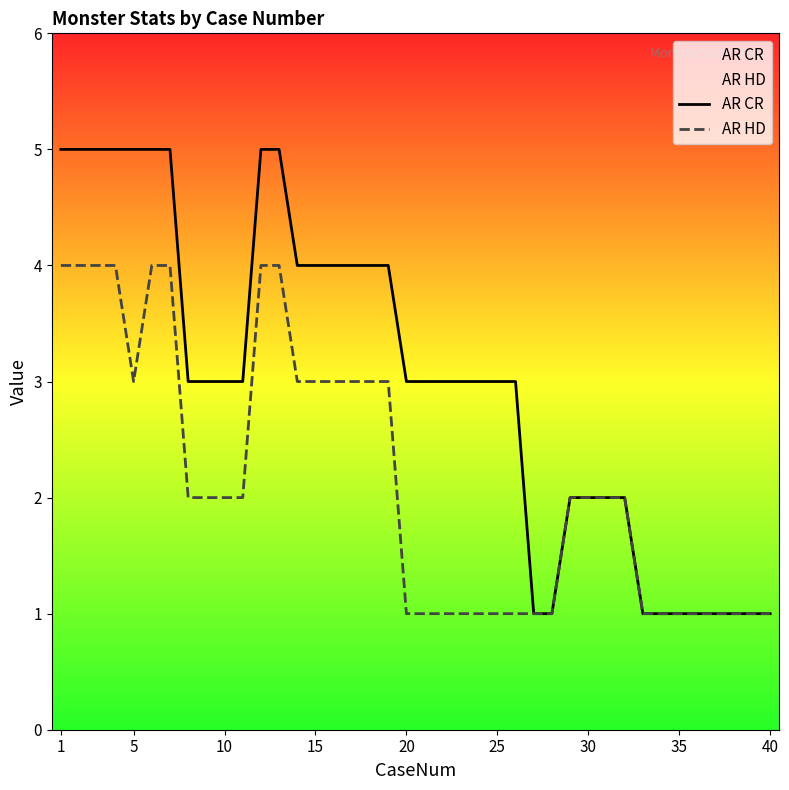

What value does the AR HD series have at 5?

3